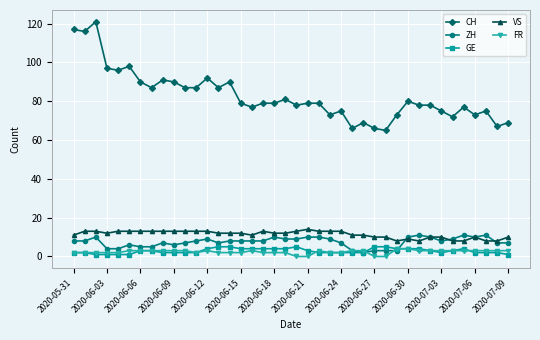

Which series has the widest spread of values?

CH